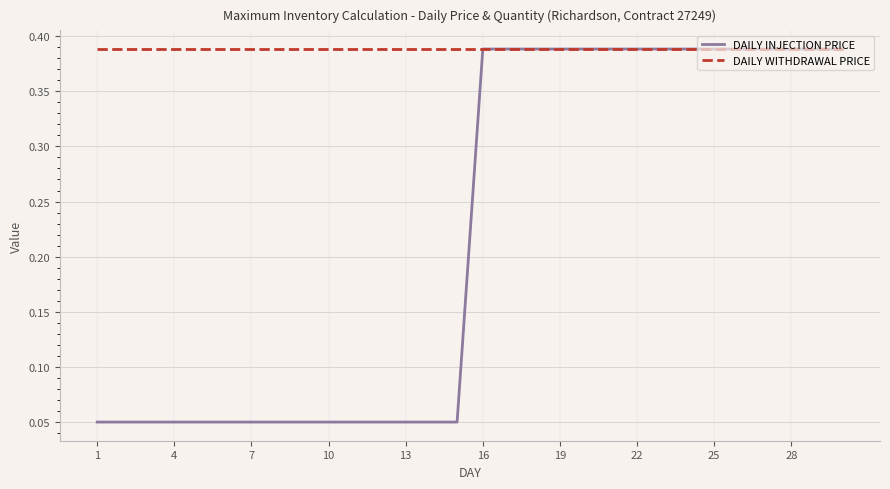

List the series in order of their overall mean, lowest first.

DAILY INJECTION PRICE, DAILY WITHDRAWAL PRICE